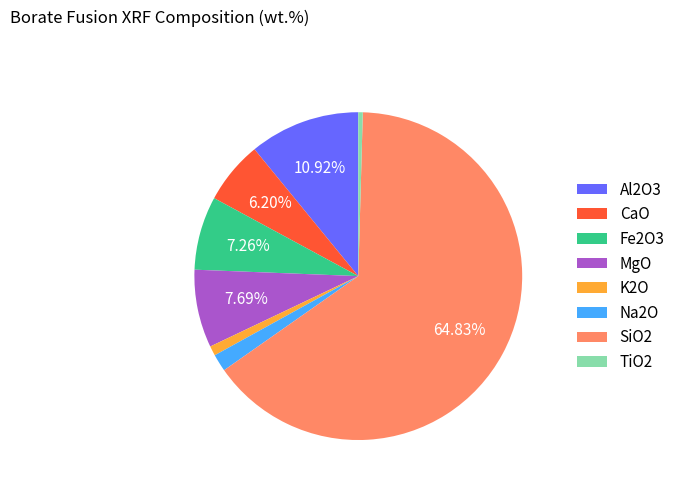

To the nearest percent, what is the average slice percentage?

12%